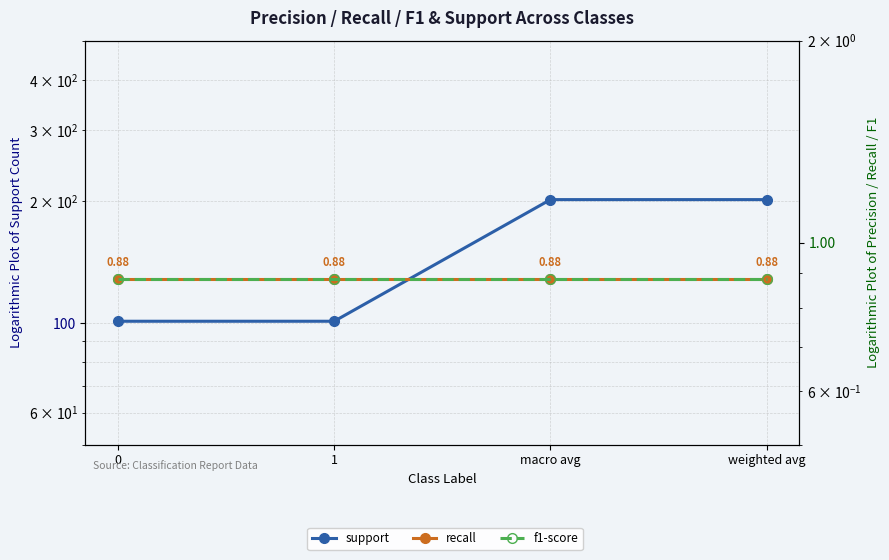

True or false: recall and f1-score cross at least once.

False